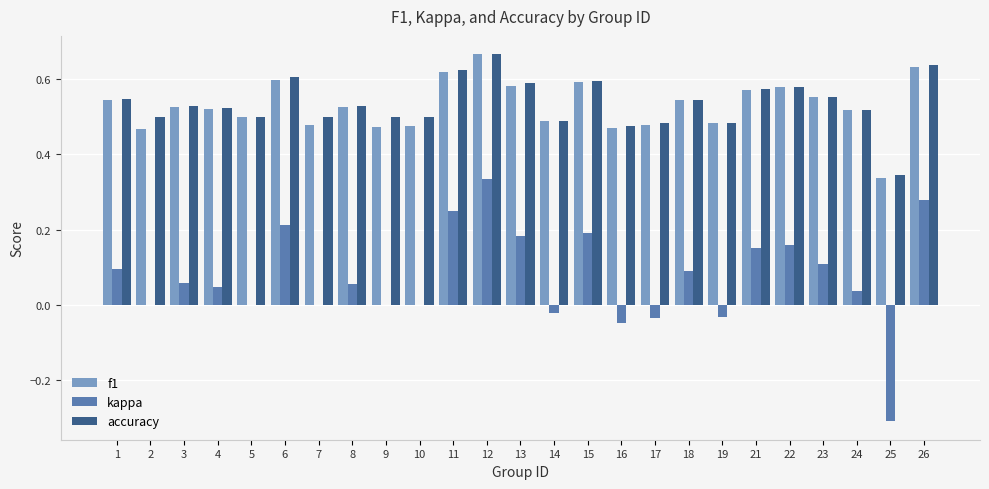

Does the chart contain stacked bars?

No